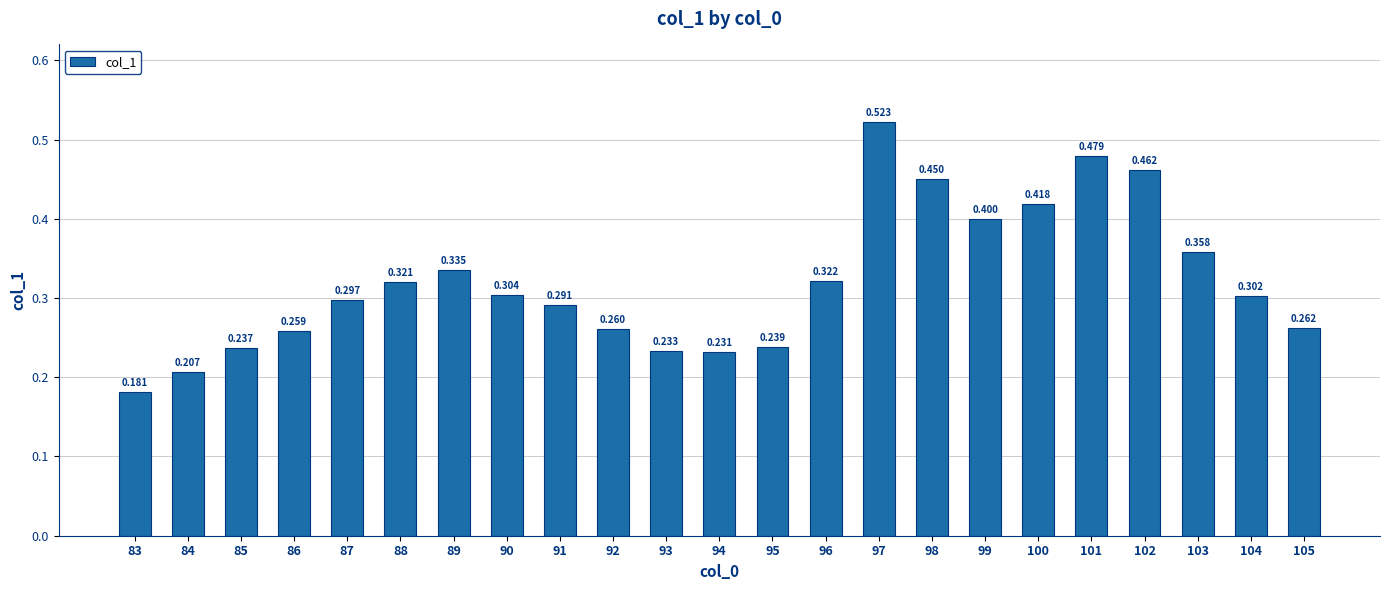

How many bars are there in total?

23